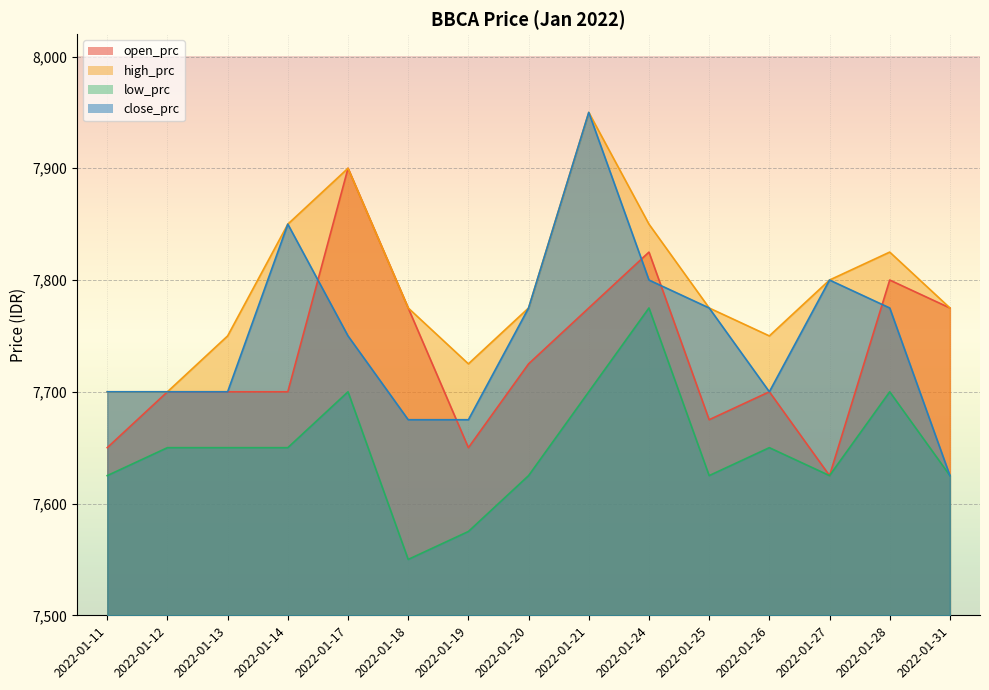

Rank the series by their maximum value, from lowest to highest.

low_prc, open_prc, high_prc, close_prc